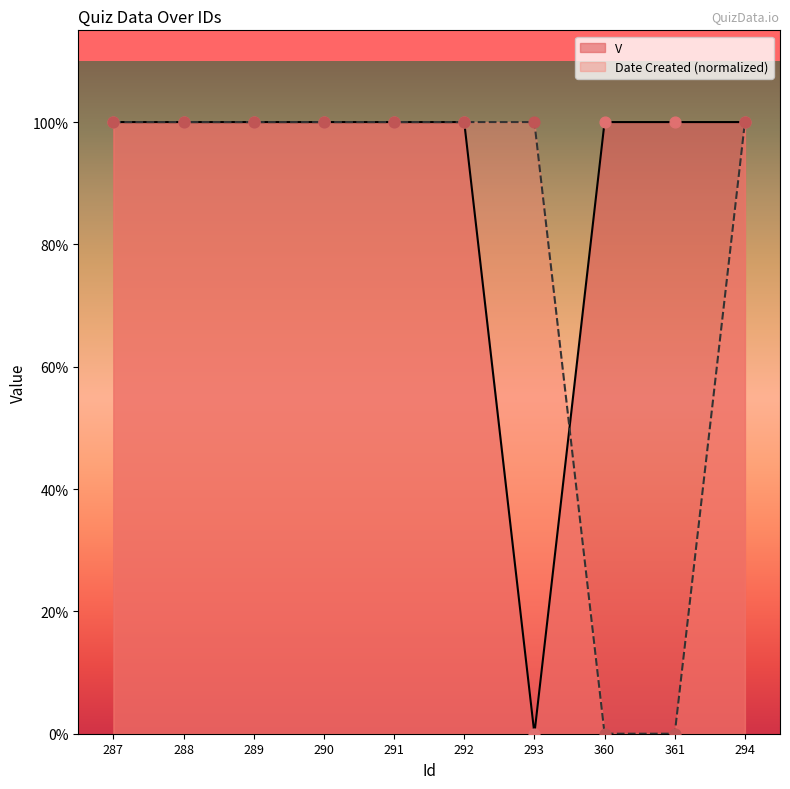

Which series has the widest spread of Y values?

V